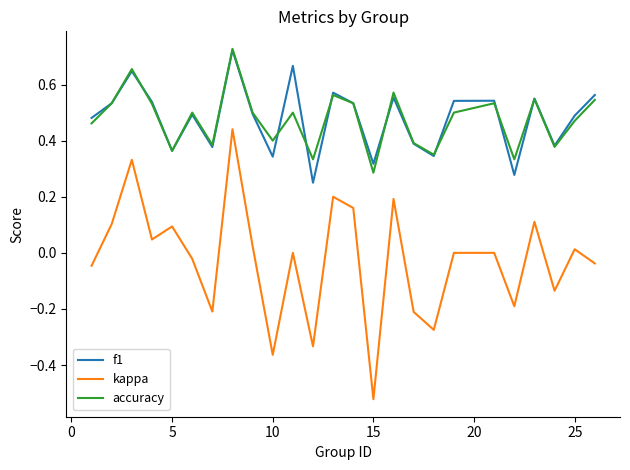

Count the accuracy values in the range 0 to 1.

25